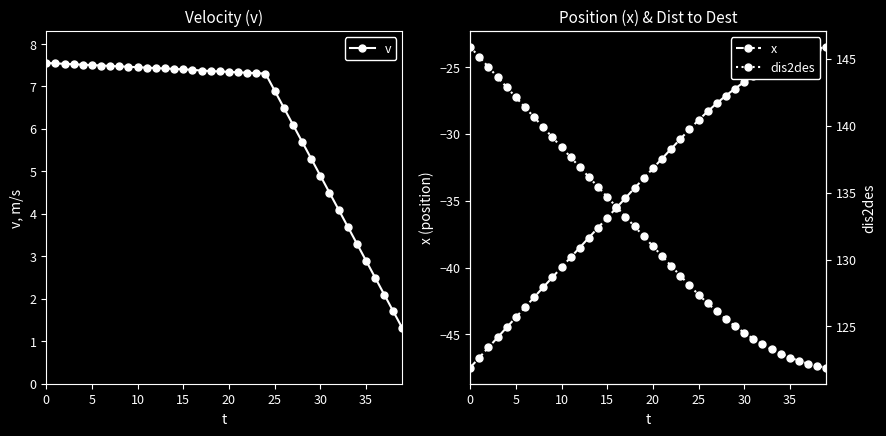

What is the average value of the x series?

-33.7